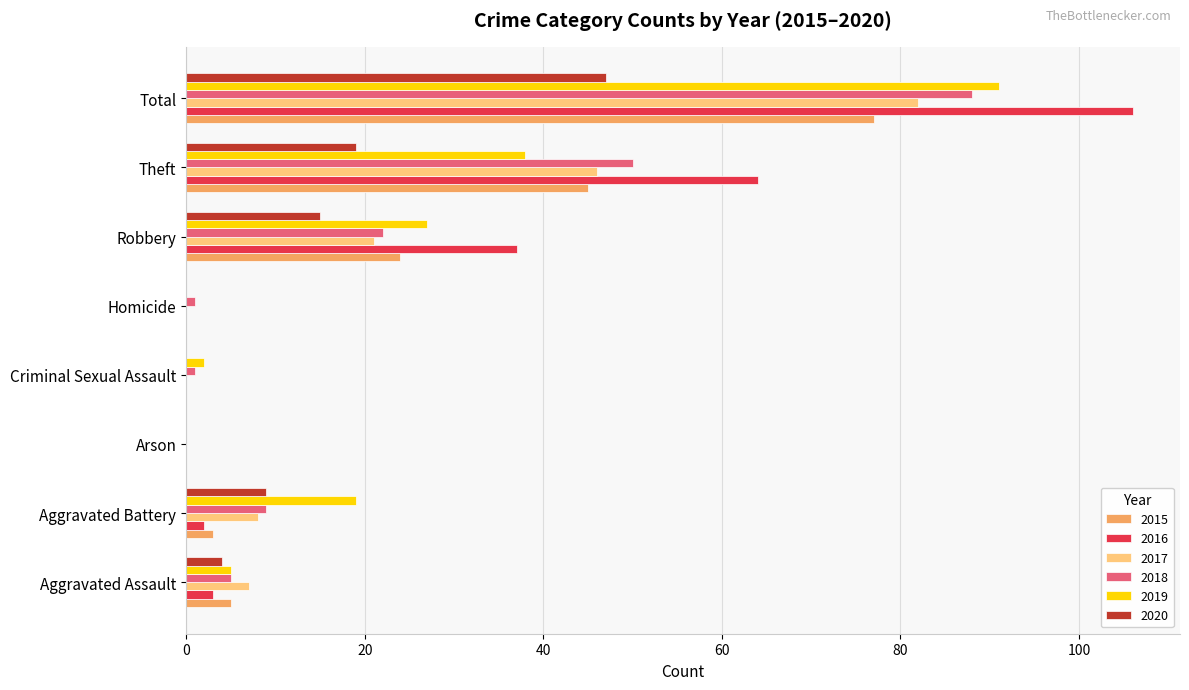

The 2017 series shows 7 at Aggravated Assault. True or false?

True